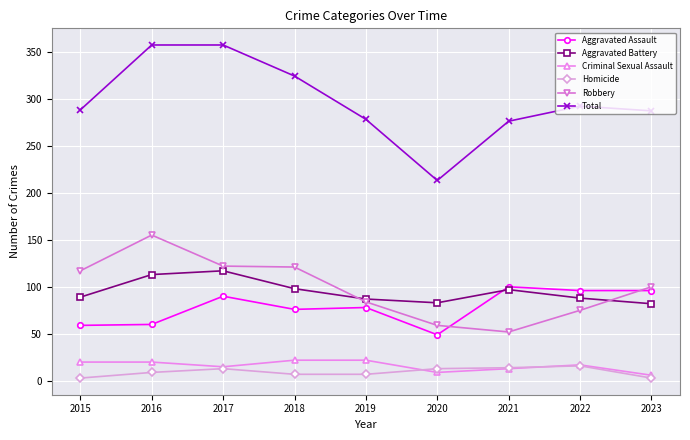

Which series changed the most between 2020 and 2021?

Total